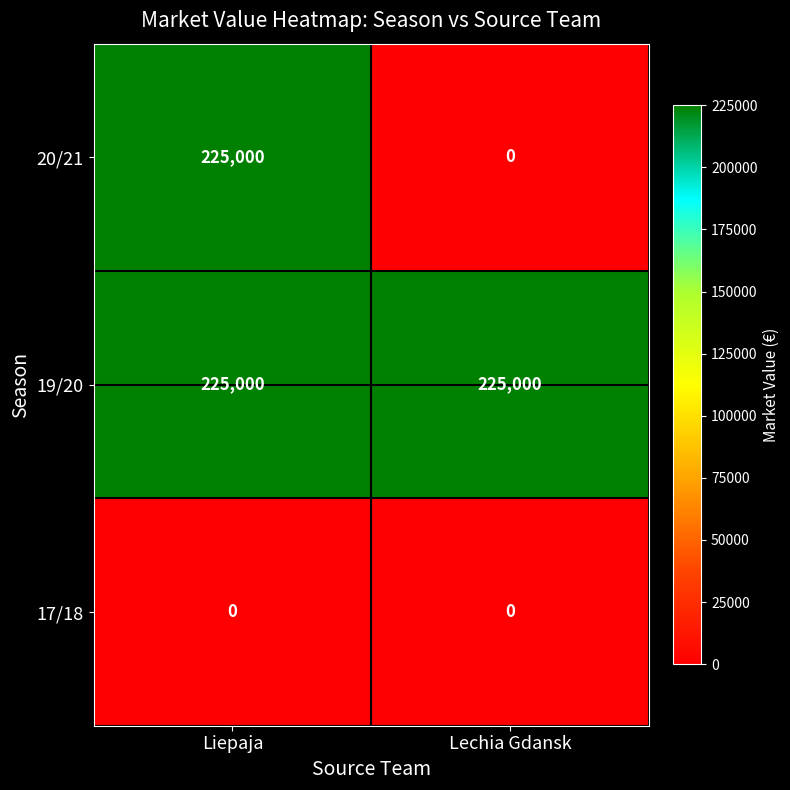

What is the difference between the highest and lowest values at Liepaja?

225000